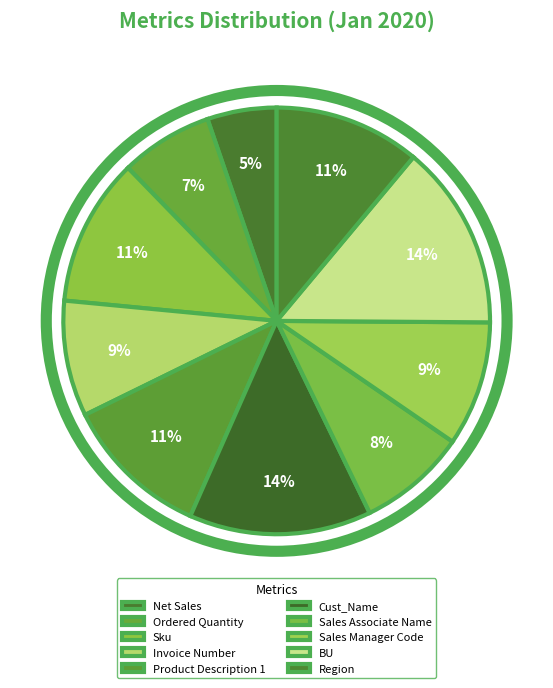

Between Net Sales and Region, which is larger?

Region